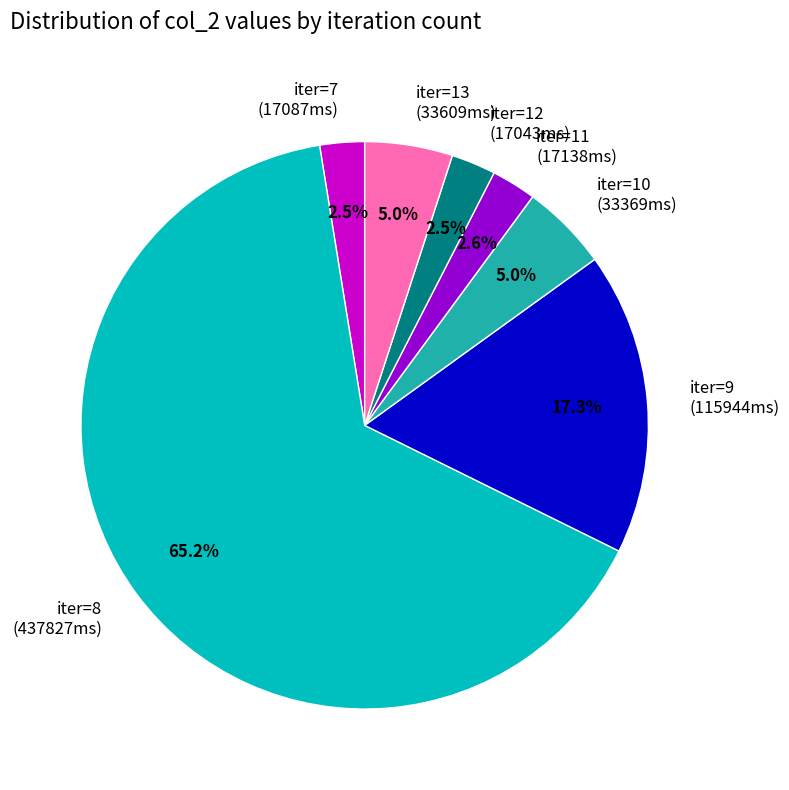

Does any single category account for the majority?

Yes